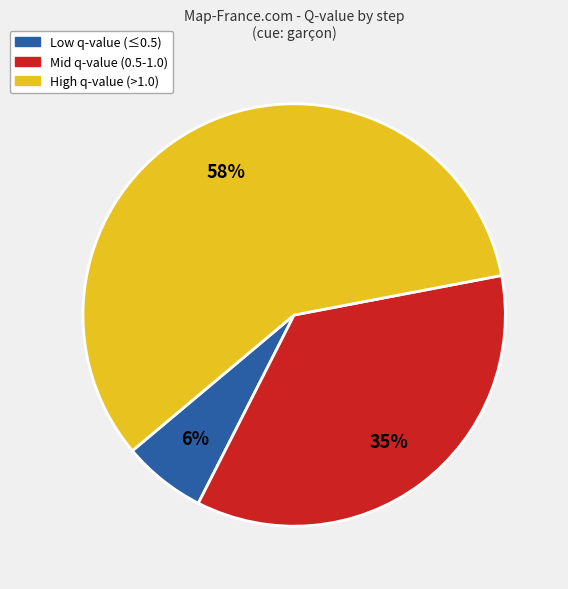

To the nearest percent, what is the average slice percentage?

33%